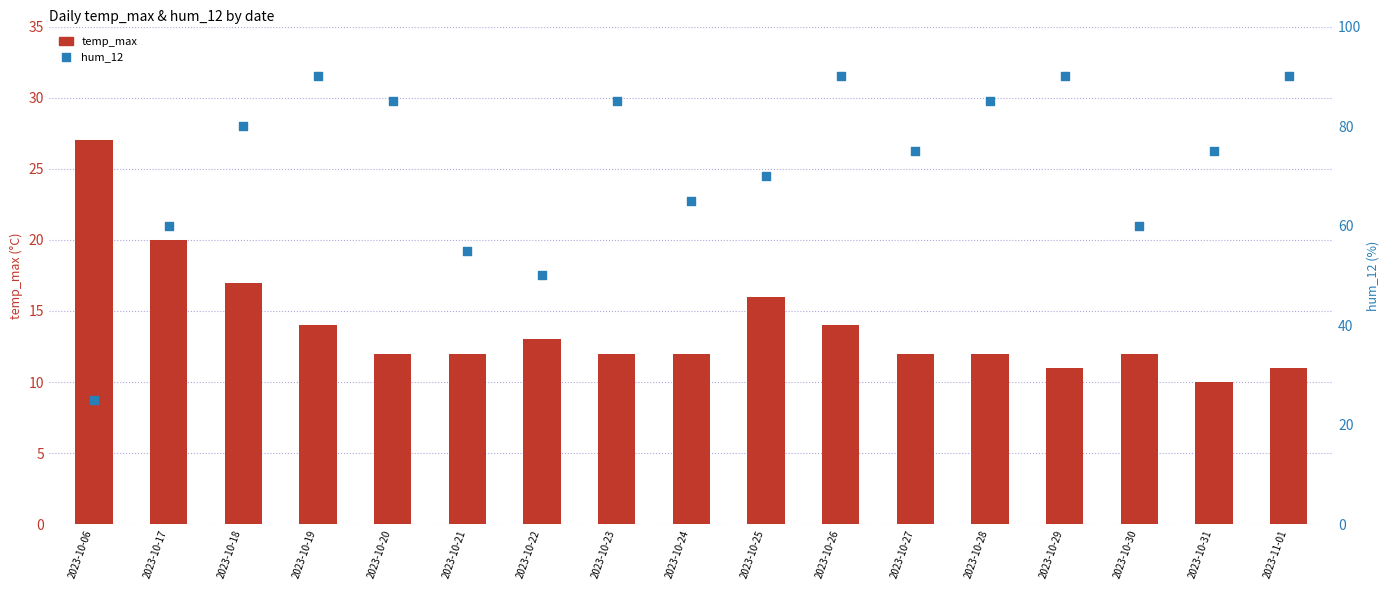

Which series reaches the minimum Y coordinate?

temp_max